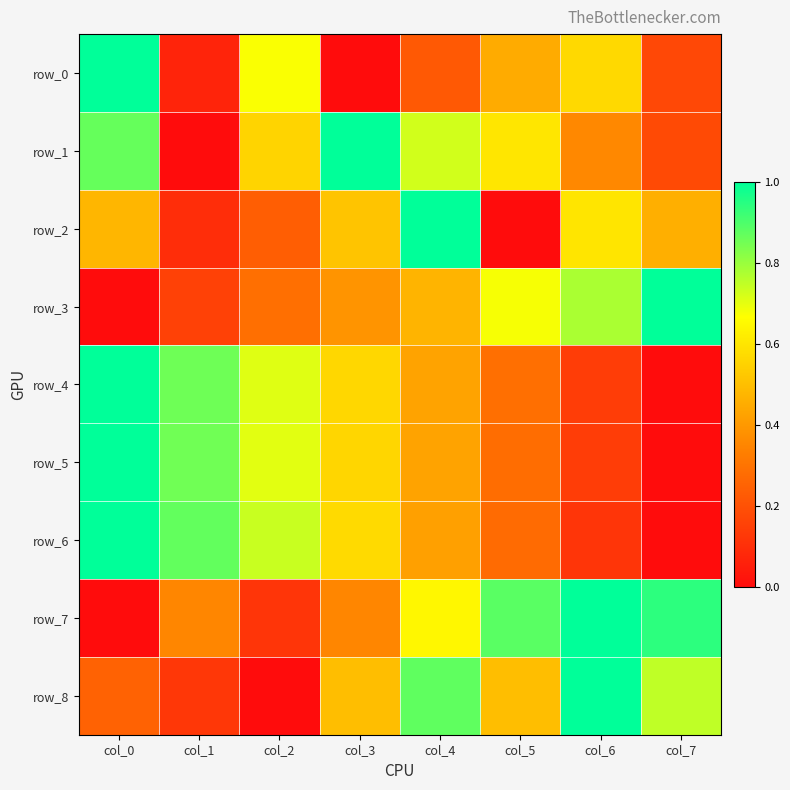

Which category has the highest value in the row_5 series?

col_0